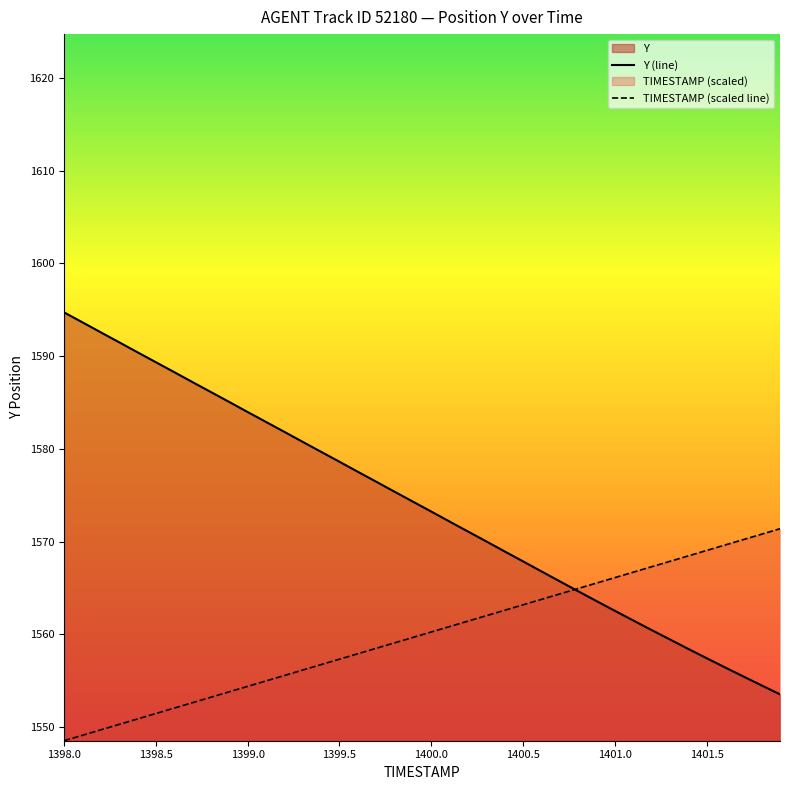

What is the total value across all series at 1400.5?

3131.1